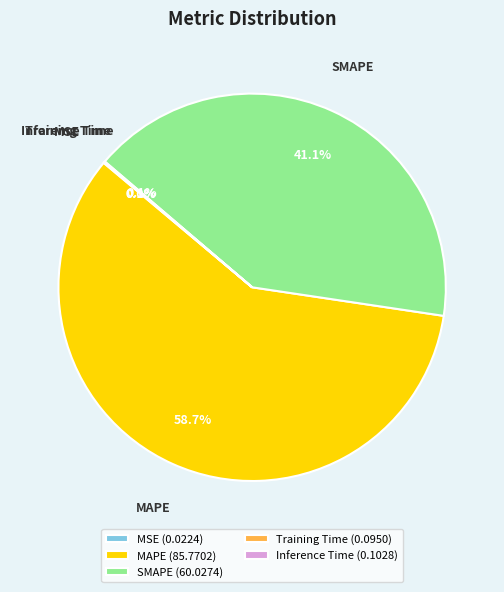

Which slice represents more than half of the pie?

MAPE